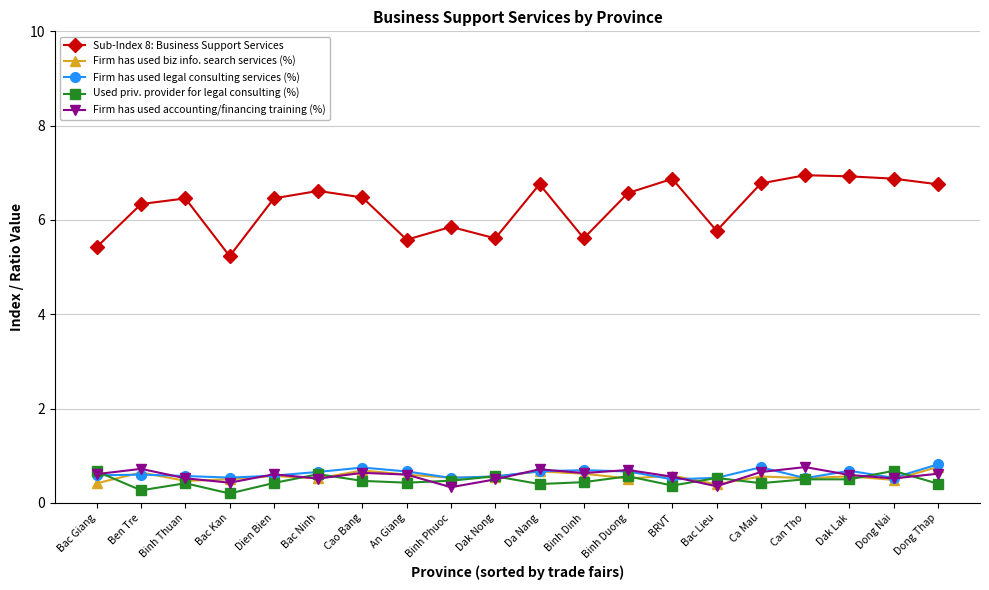

How many data points does each series have?

20